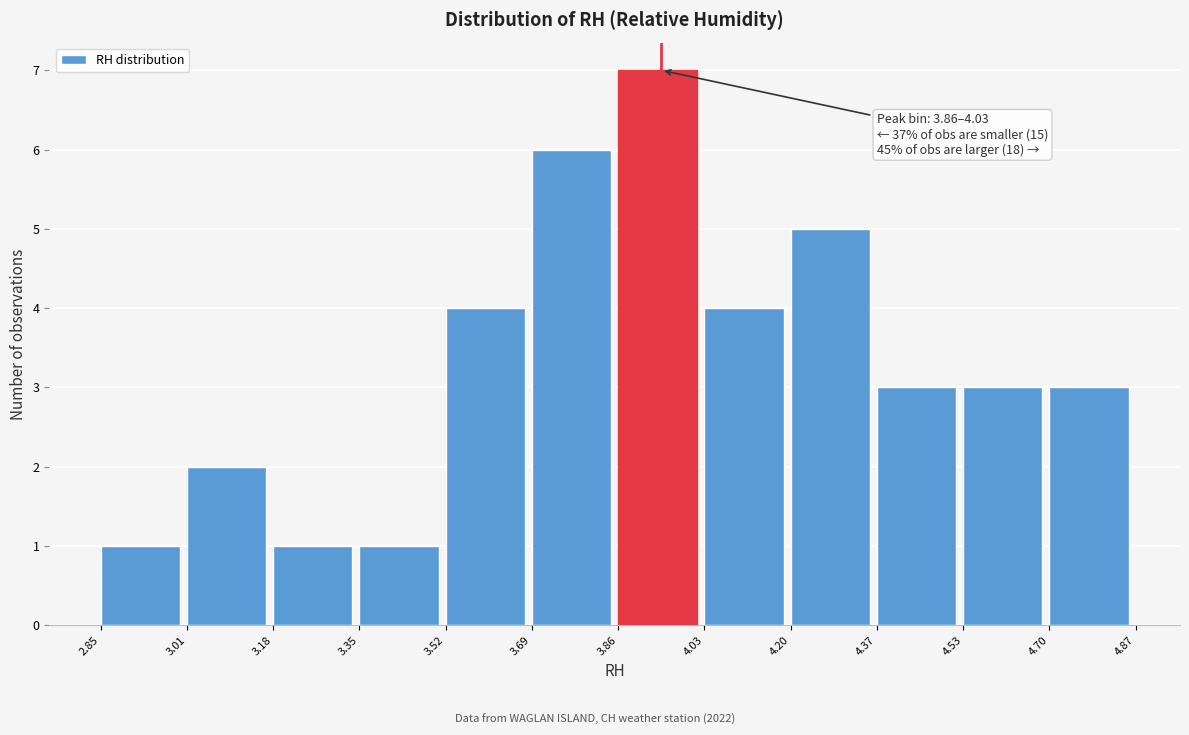

Over which range of the x-axis is the bar tallest?

3.86 to 4.03